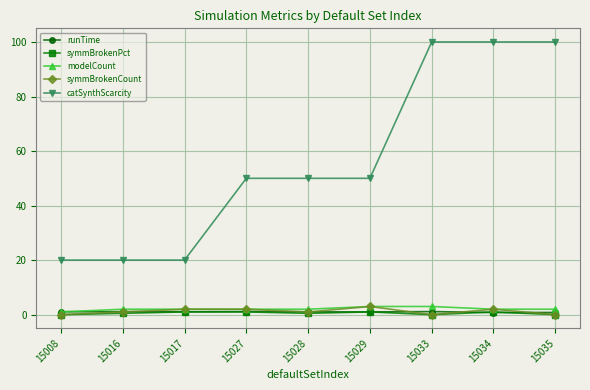

What is the greatest value displayed?

100.0